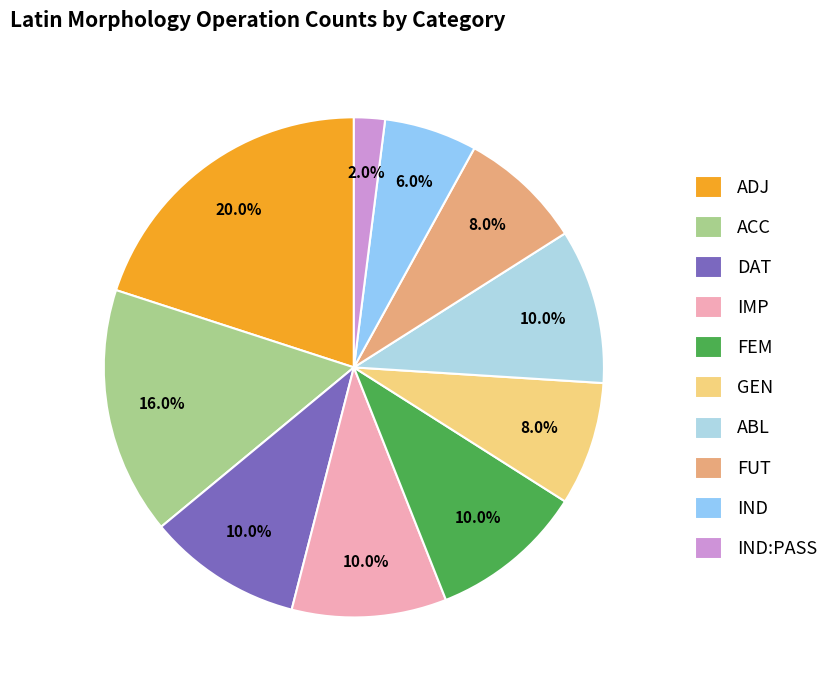

Is GEN the majority of the pie?

No